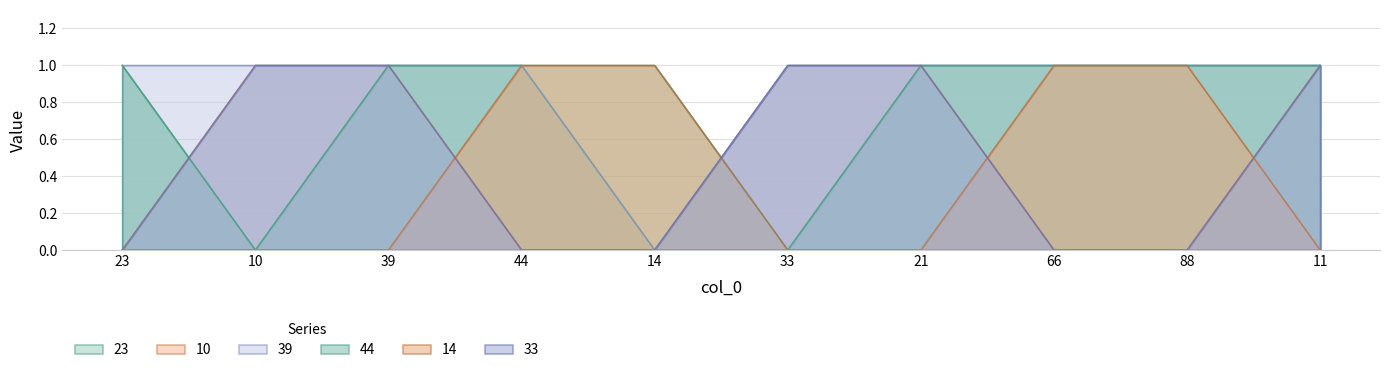

Which has a higher value, 21 or 39?

21